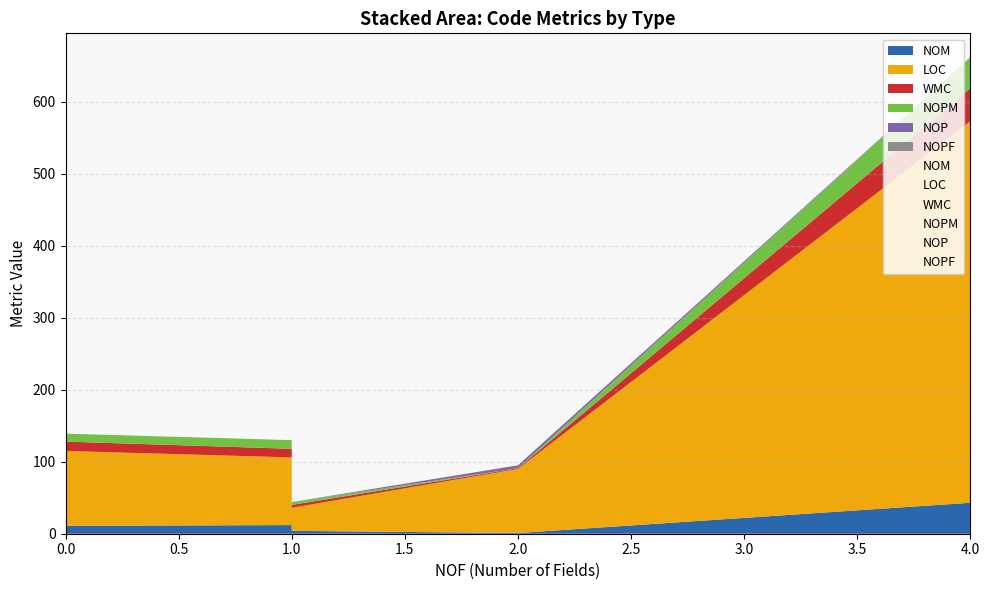

Does the chart have visible grid lines?

Yes